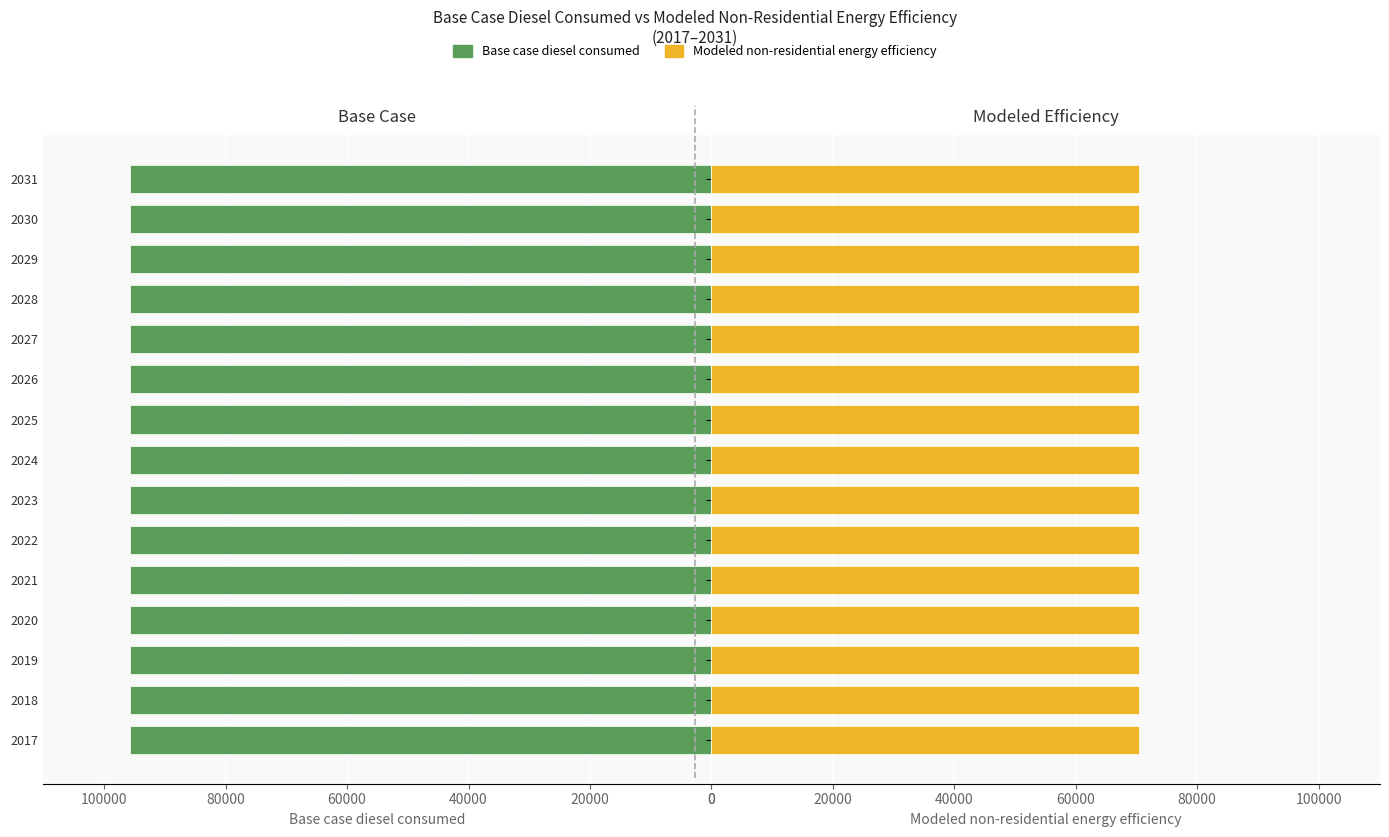

Is the value of Modeled non-residential energy efficiency at 2019 greater than the value of Base case diesel consumed at 2031?

No